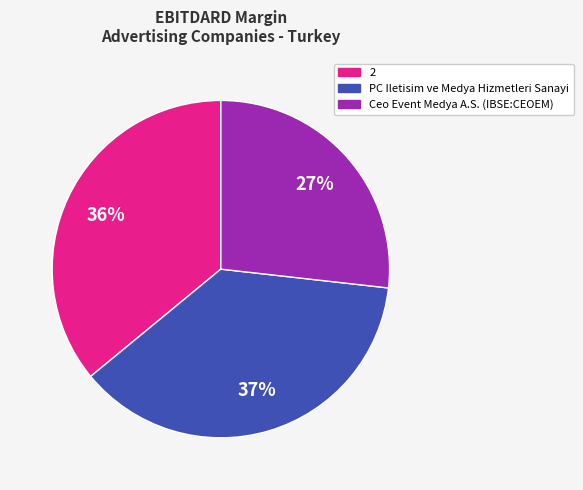

What percentage is the Ceo Event Medya A.S. (IBSE:CEOEM) slice, to the nearest percent?

27%